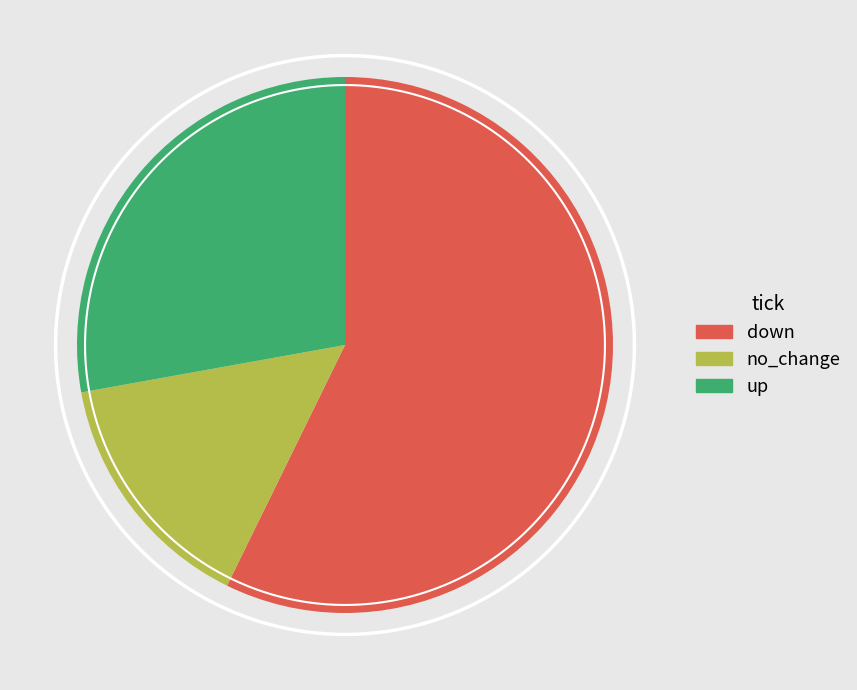

Which has a higher value, down or no_change?

down